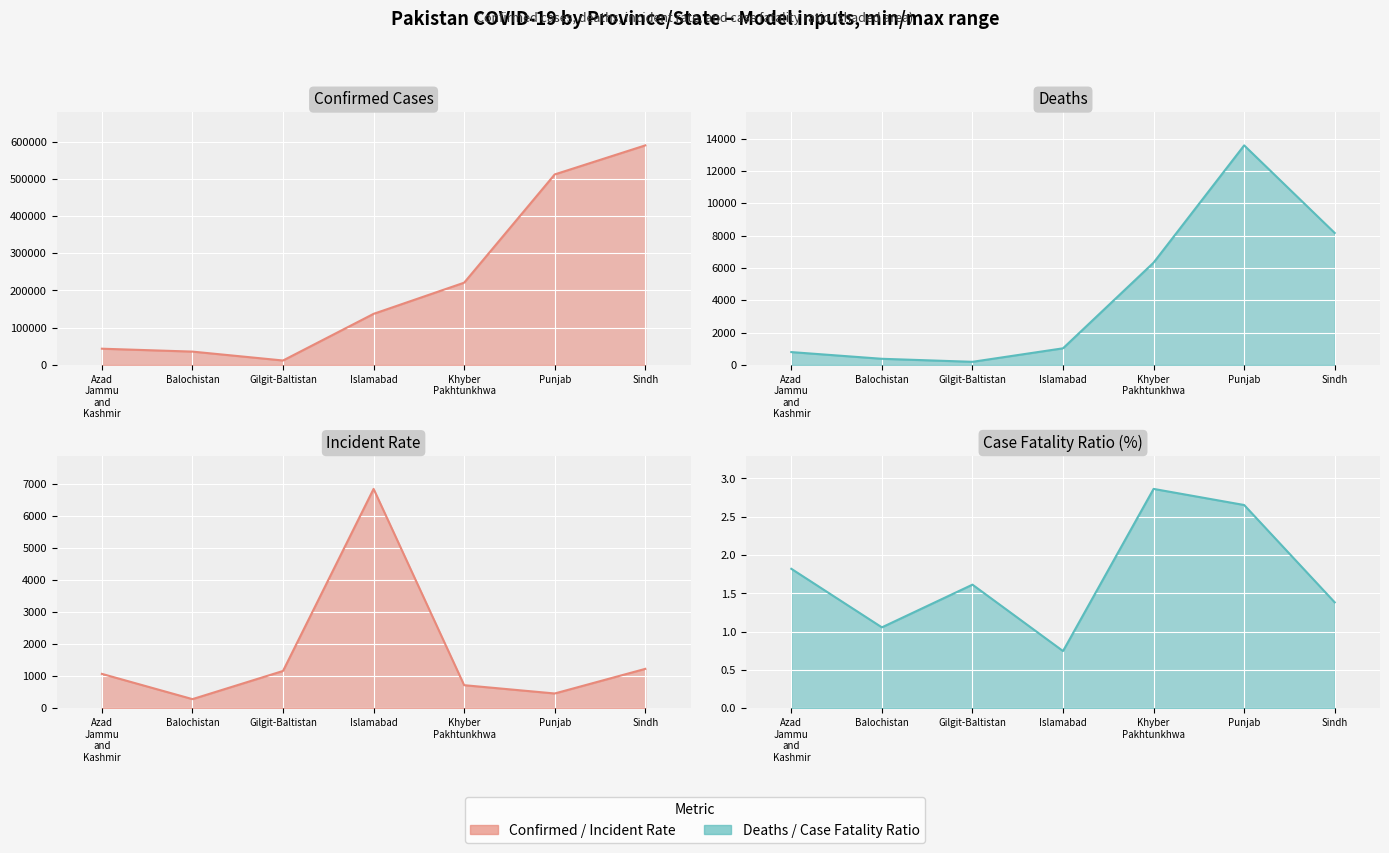

What is the difference between the Case_Fatality_Ratio line values at Gilgit-Baltistan and Azad
Jammu
and
Kashmir?

0.2